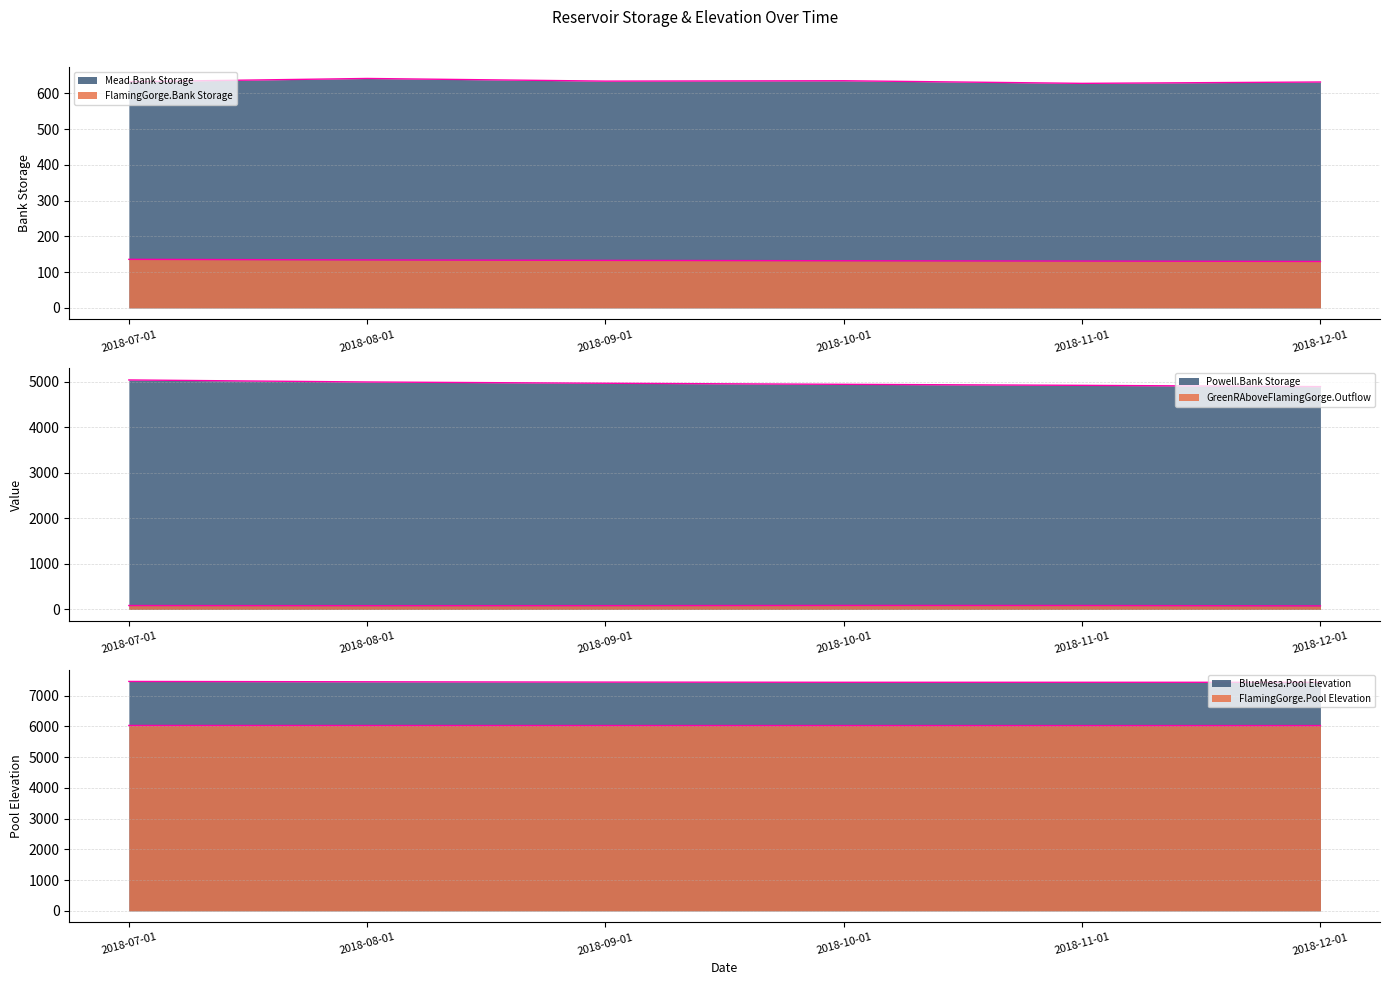

Rank the series at 2018-11-01 from highest to lowest value.

BlueMesa.Pool Elevation, FlamingGorge.Pool Elevation, Powell.Bank Storage, Mead.Bank Storage, FlamingGorge.Bank Storage, GreenRAboveFlamingGorge.Outflow